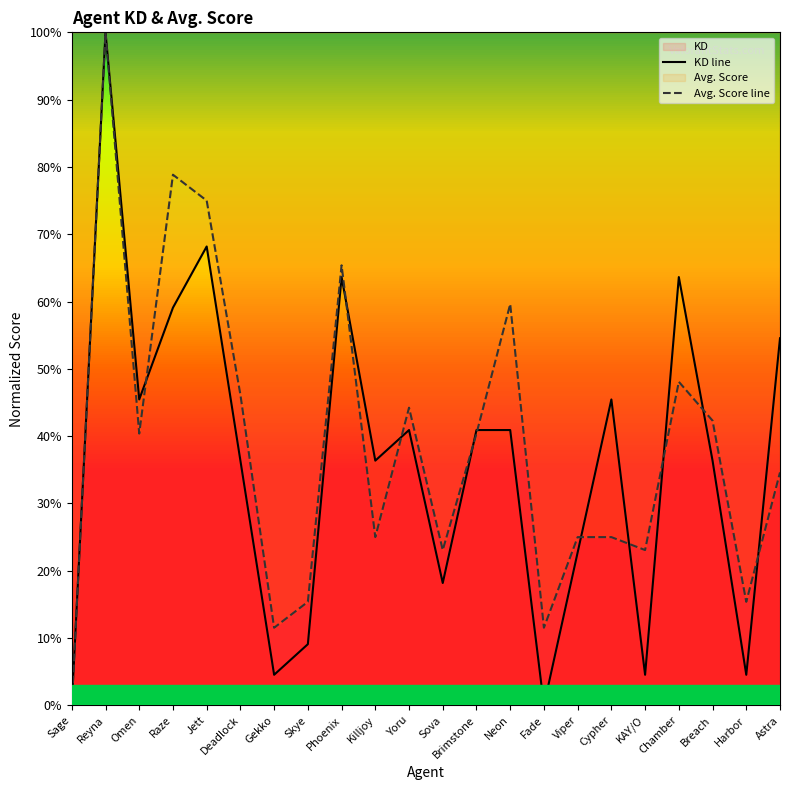

At which category does KD line reach its first local peak?

Reyna